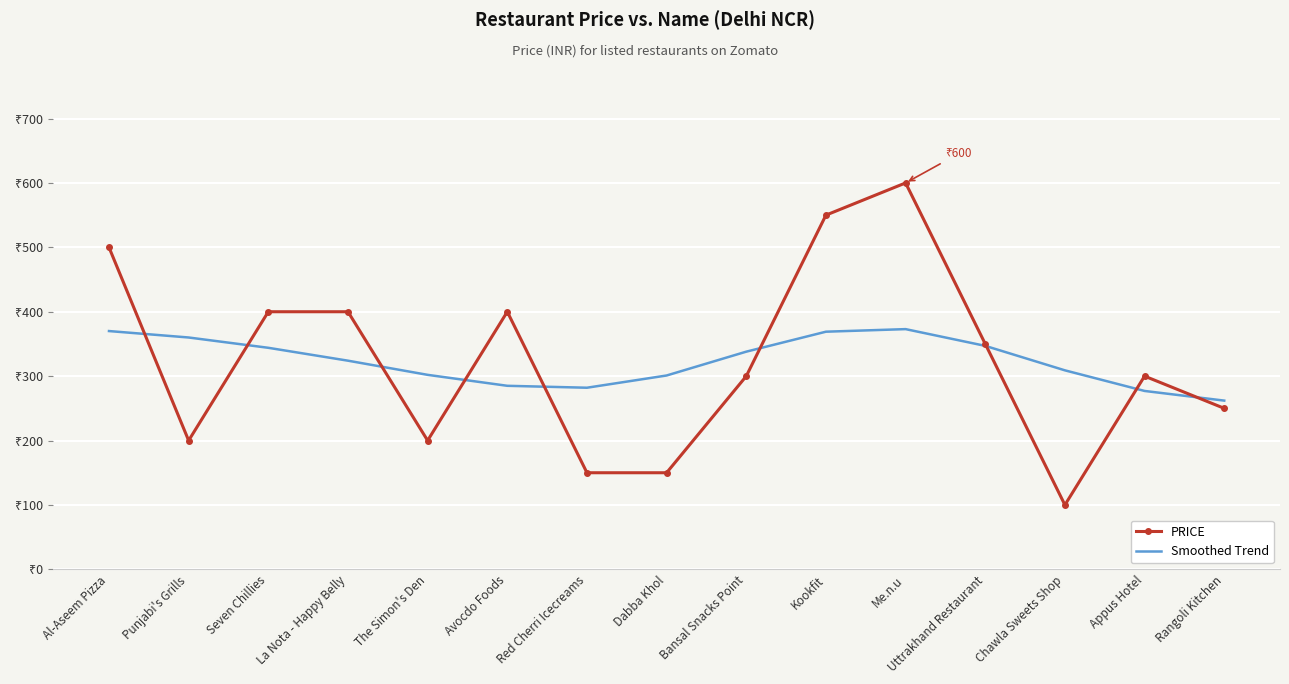

How many interior local peaks does the Smoothed Trend series have?

1